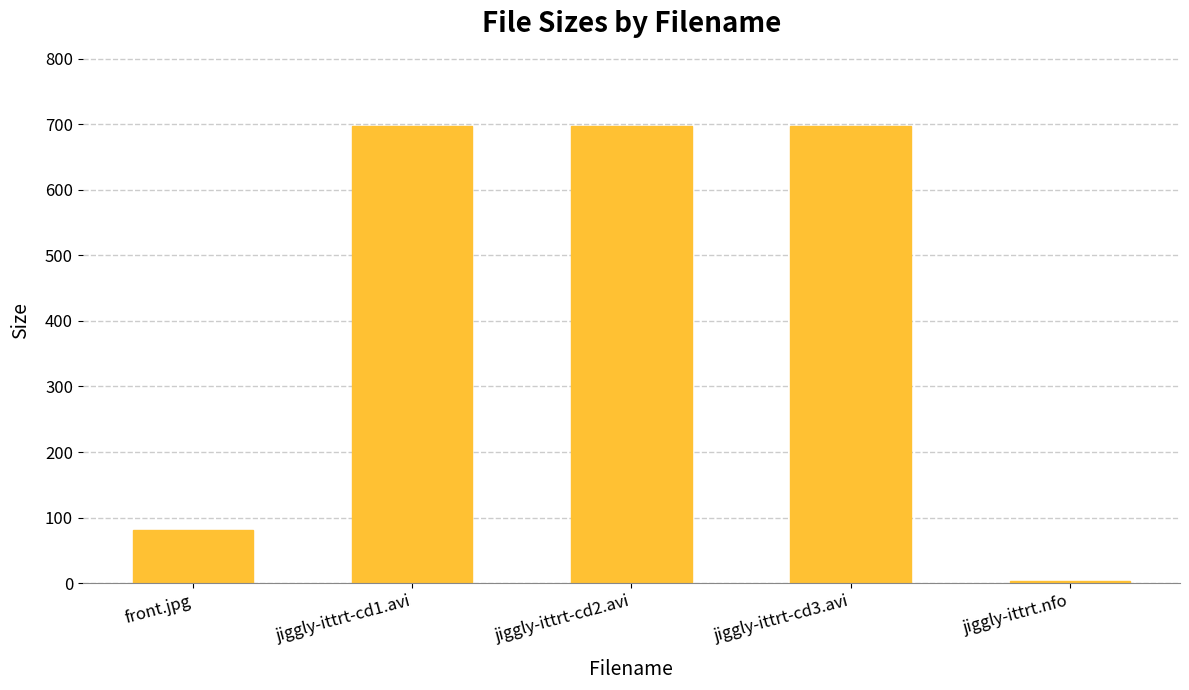

The value at jiggly-ittrt-cd3.avi is 446.6. True or false?

False